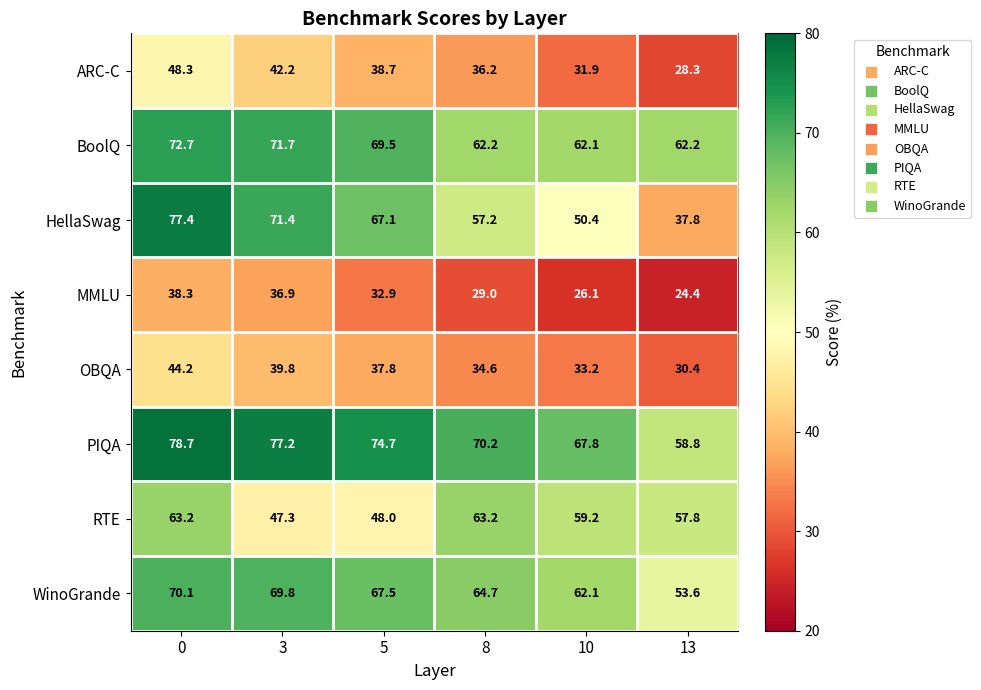

List the series in order of their peak value, highest first.

PIQA, HellaSwag, BoolQ, WinoGrande, RTE, ARC-C, OBQA, MMLU